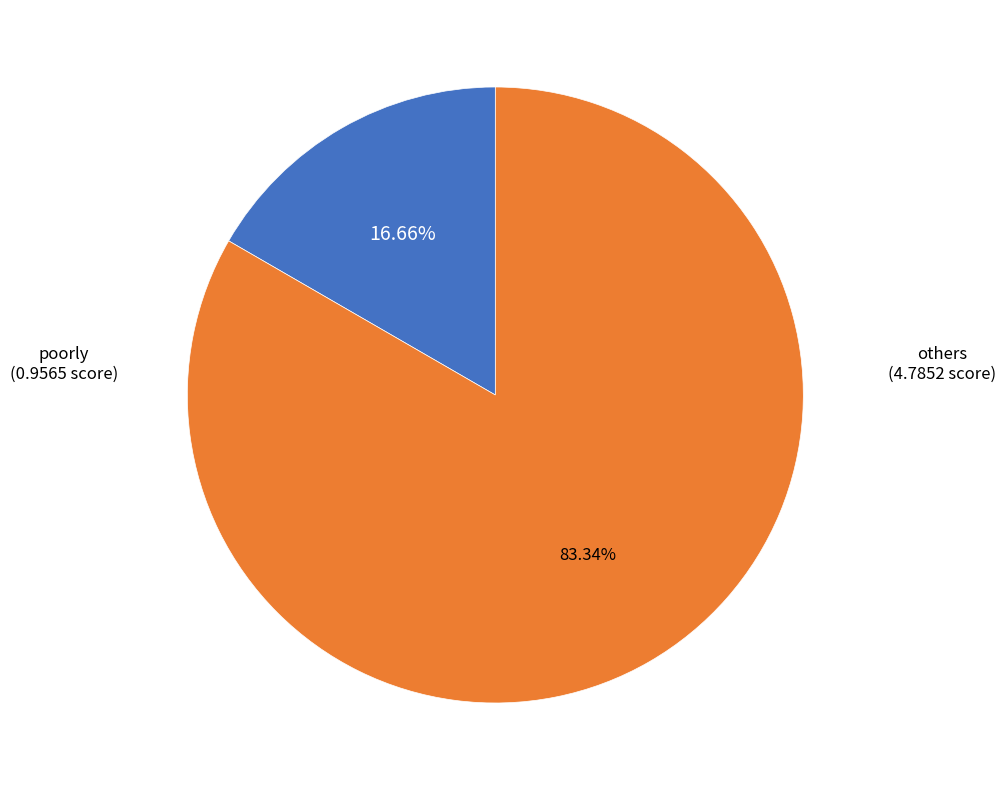

Does others represent more than half of the total?

Yes